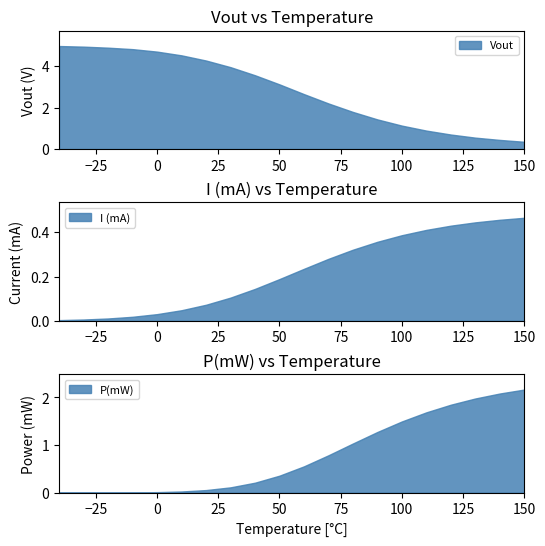

After their last crossing, which series has the higher values: P(mW) or I (mA)?

P(mW)